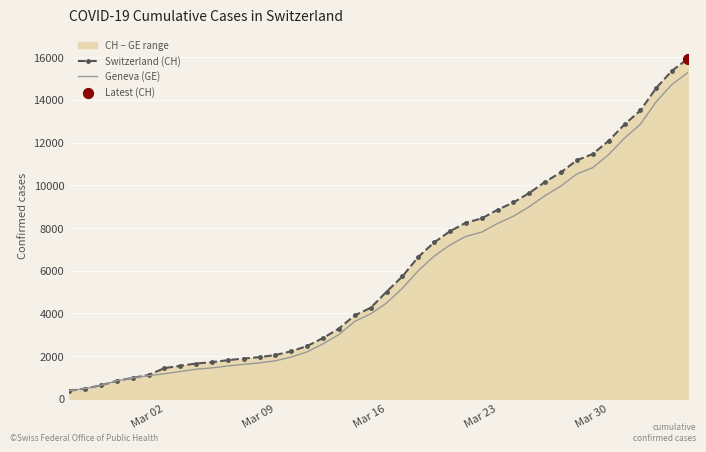

Is the value of Switzerland (CH) at 10 greater than the value of Geneva (GE) at 5?

Yes